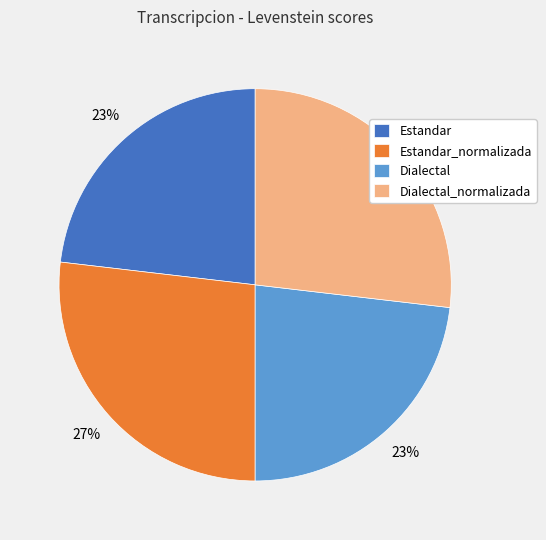

Between Estandar and Dialectal_normalizada, which is larger?

Dialectal_normalizada